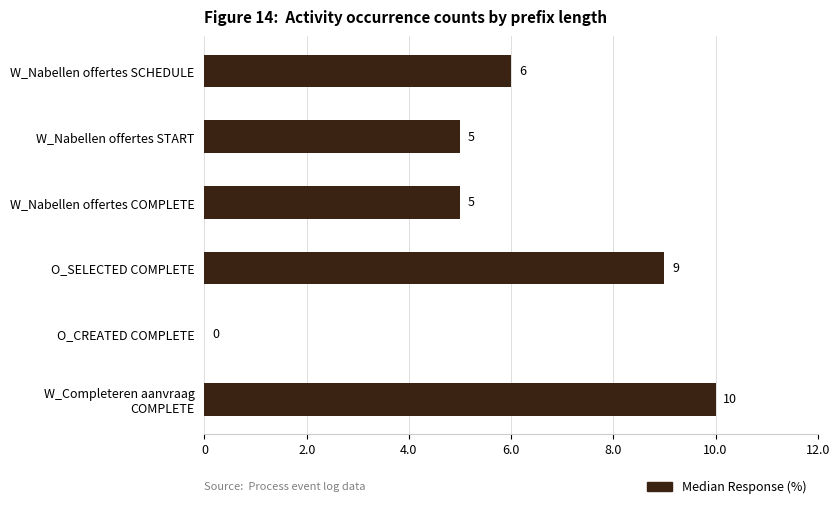

How many distinct data groups are displayed?

1